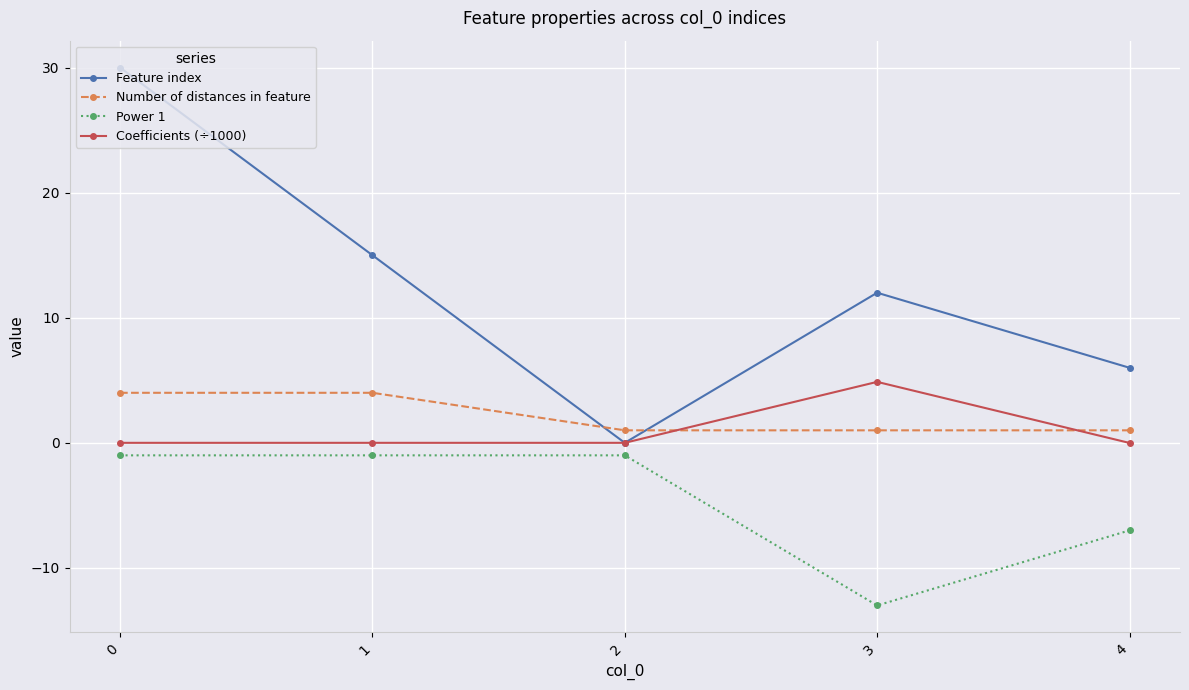

At which label is Power 1 closest to -7?

4